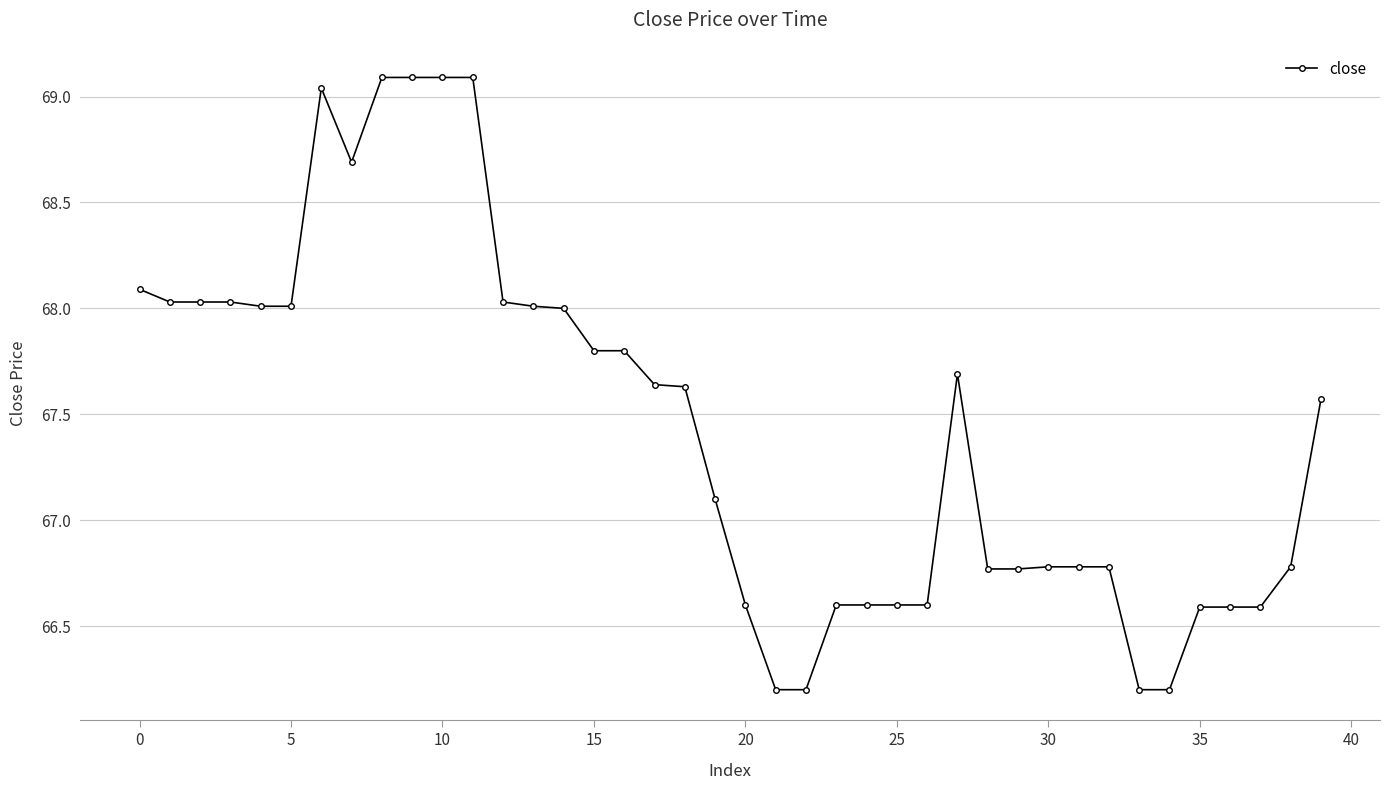

What is the value of the 16th point from the left?

67.8